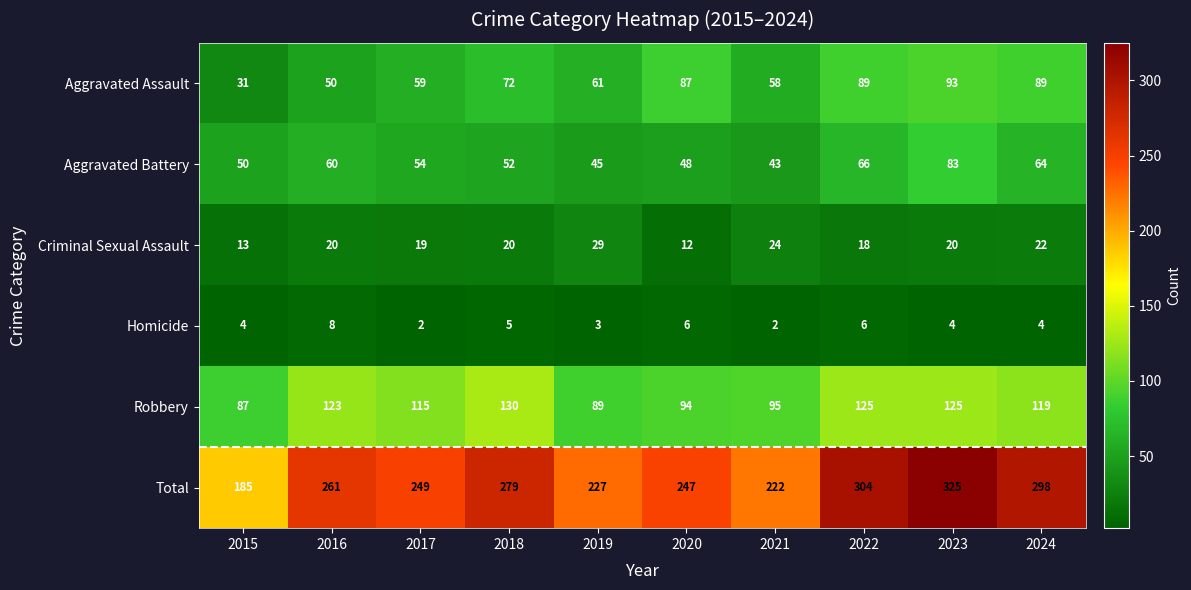

How many data points in Homicide are less than 4?

3